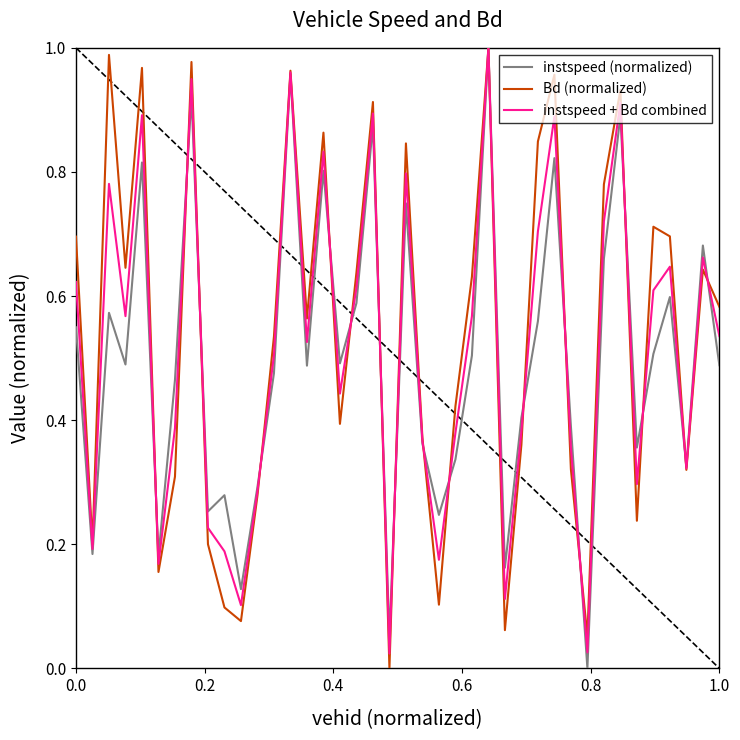

How many lines are shown in the chart?

3